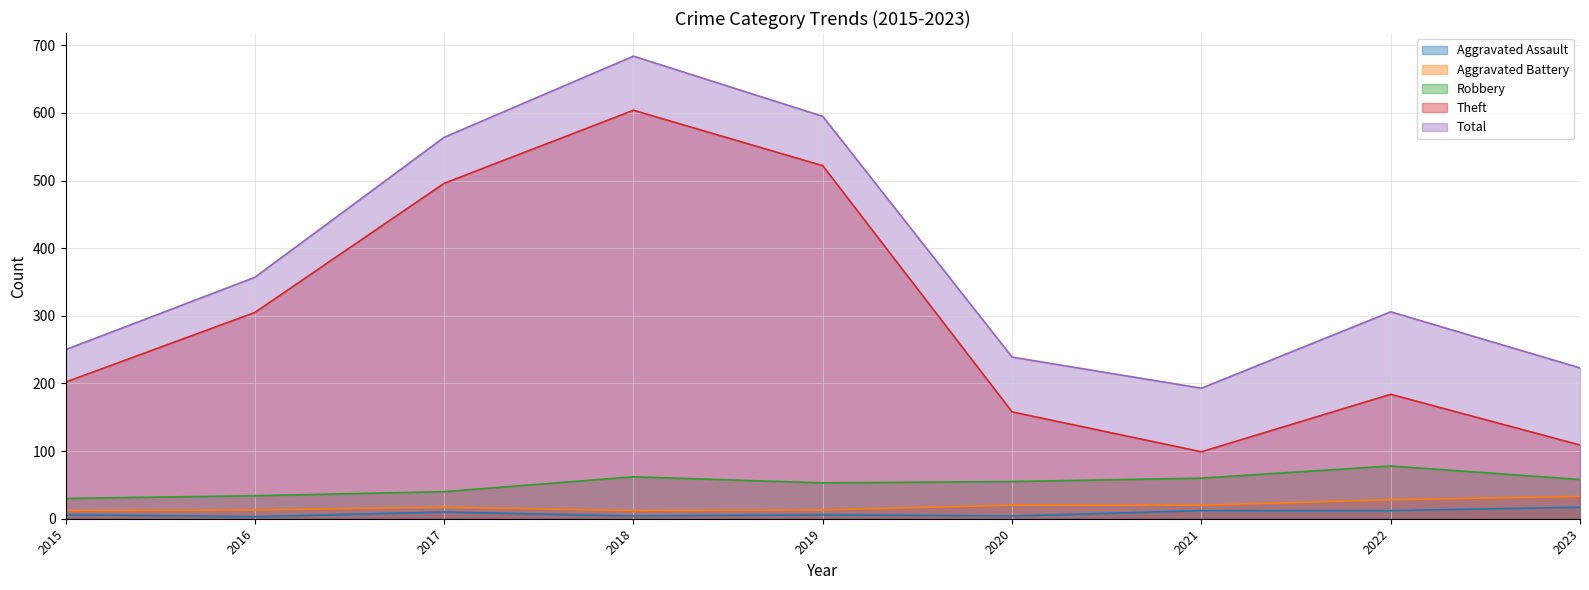

Between 2019 and 2020, which series saw the biggest shift?

Theft